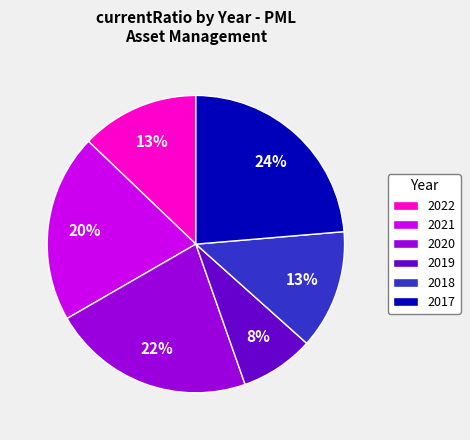

To the nearest percent, what is the difference between the 2017 and 2020 slice percentages?

2%